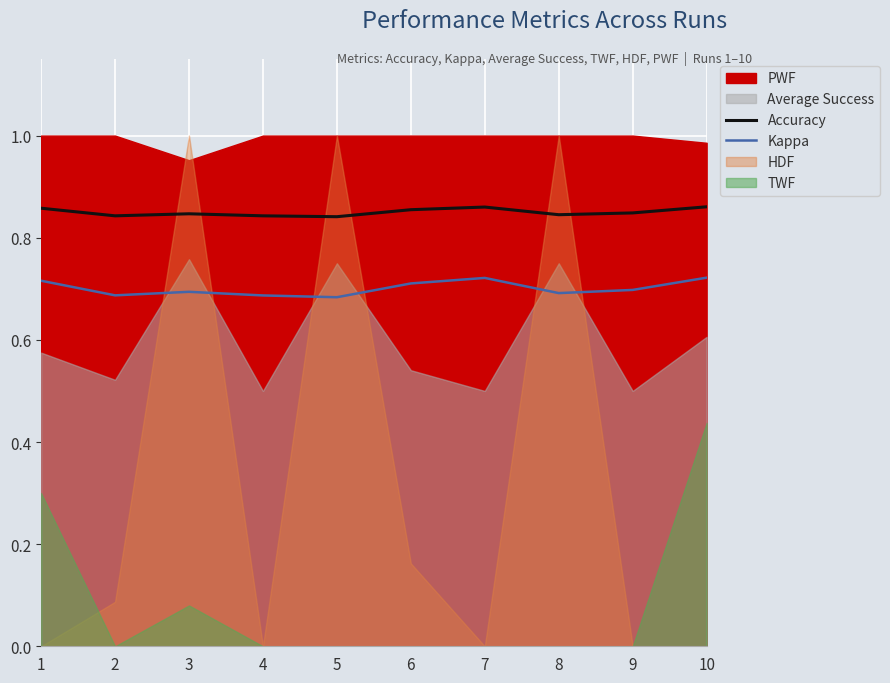

True or false: Kappa and Accuracy cross at least once.

False